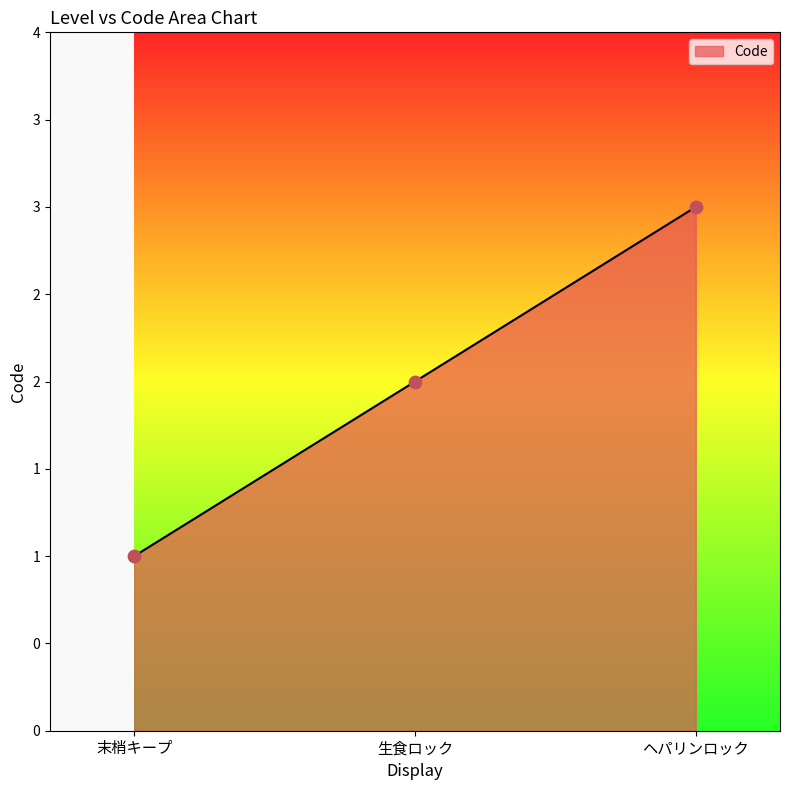

What is the change in value from 生食ロック to ヘパリンロック?

+1